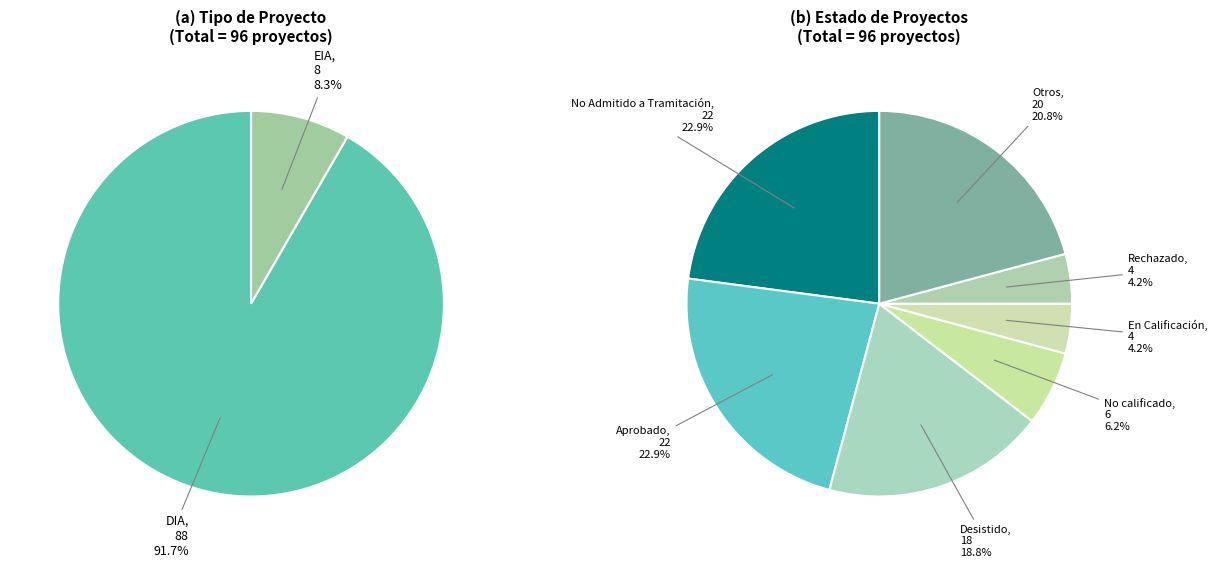

Between EIA and DIA, which is larger?

DIA